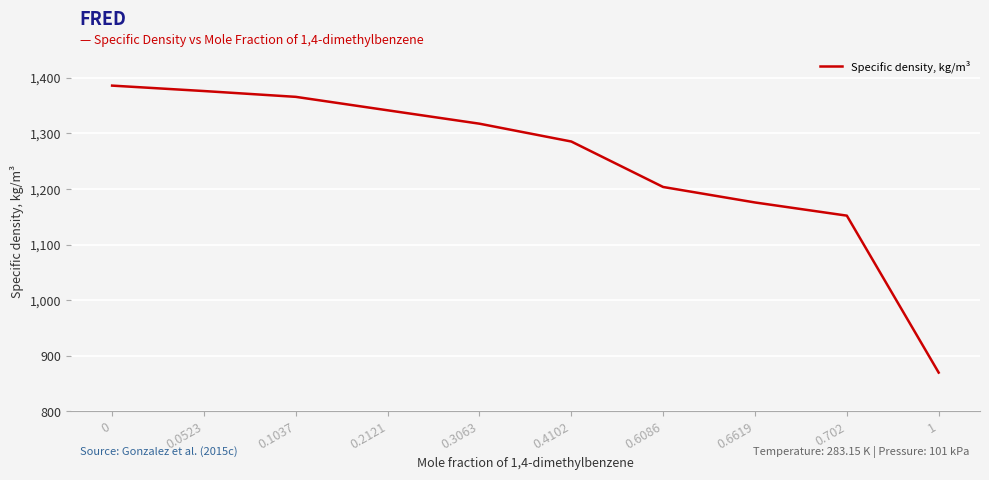

What is the maximum value shown in the chart?

1385.9